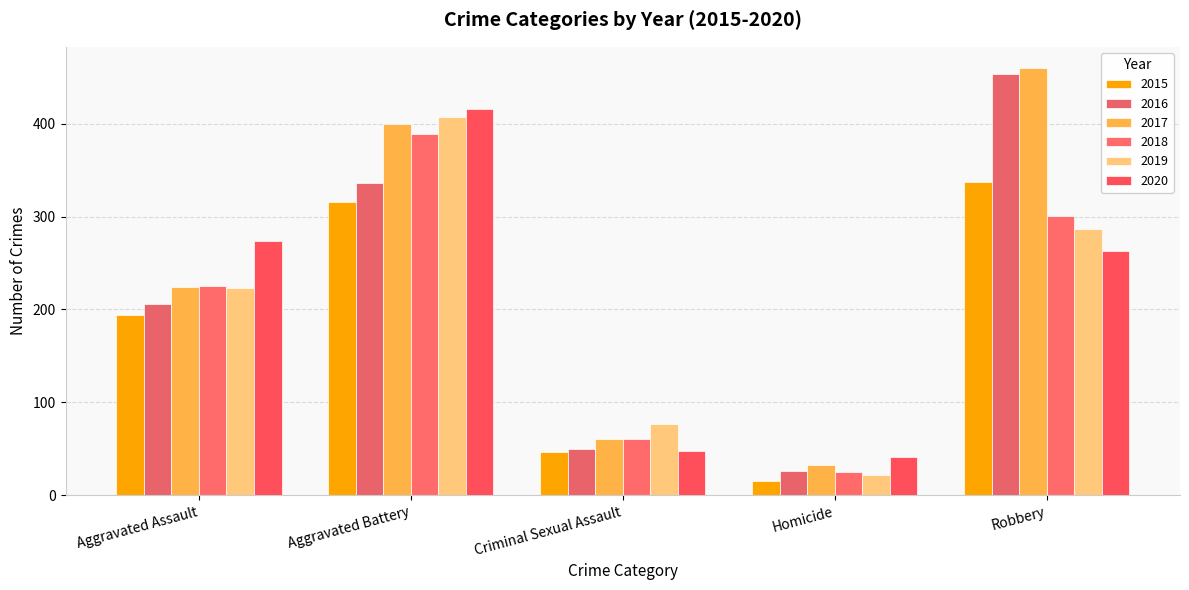

Rank the series by their maximum value, from lowest to highest.

2015, 2018, 2019, 2020, 2016, 2017